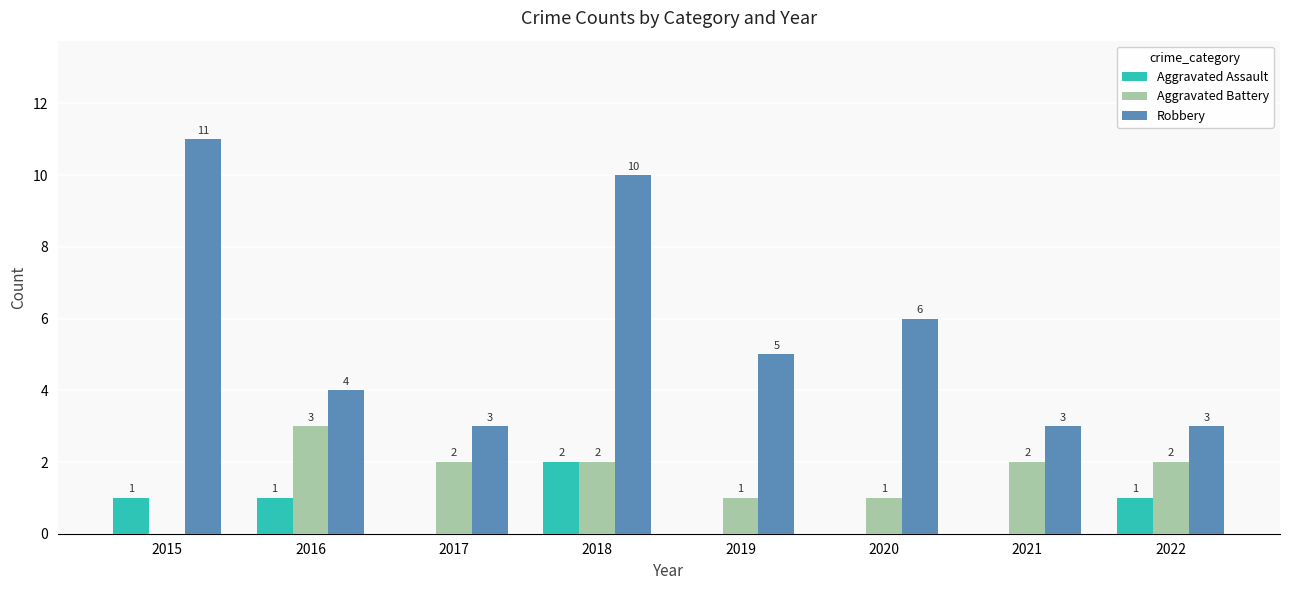

The value of Robbery at 2015 is 11. True or false?

True